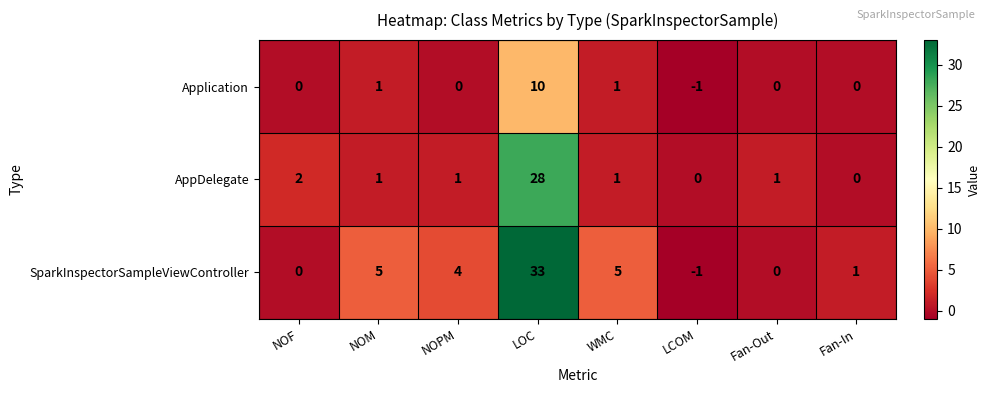

The SparkInspectorSampleViewController series shows 2 at NOPM. True or false?

False